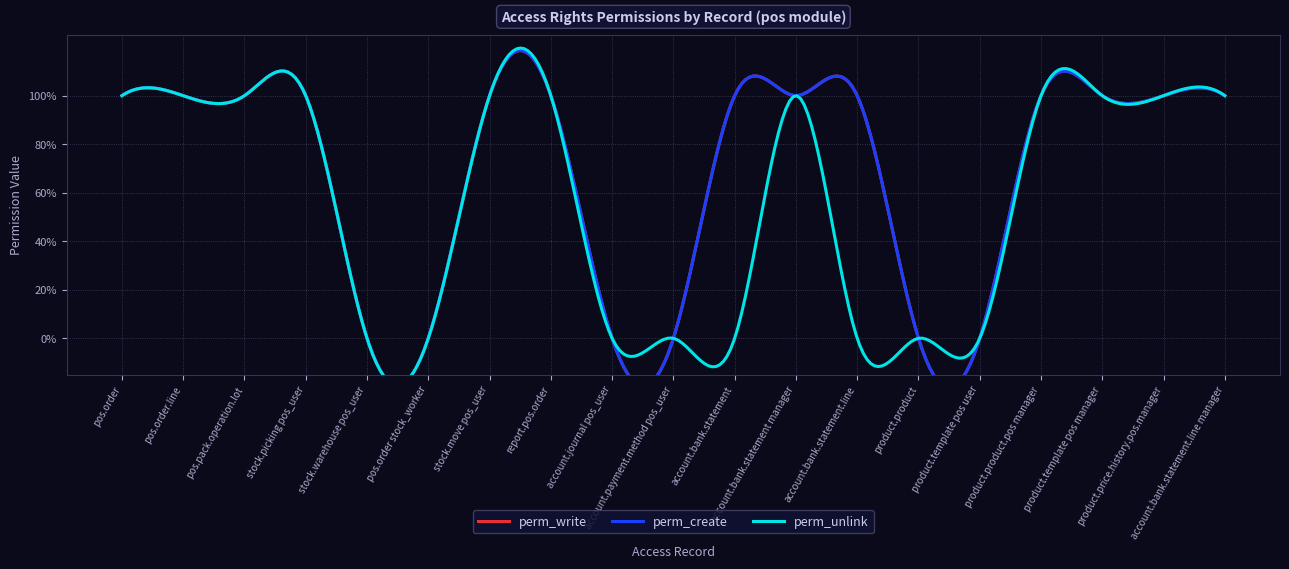

What is the value of the perm_create point at the 8th from the left?

1